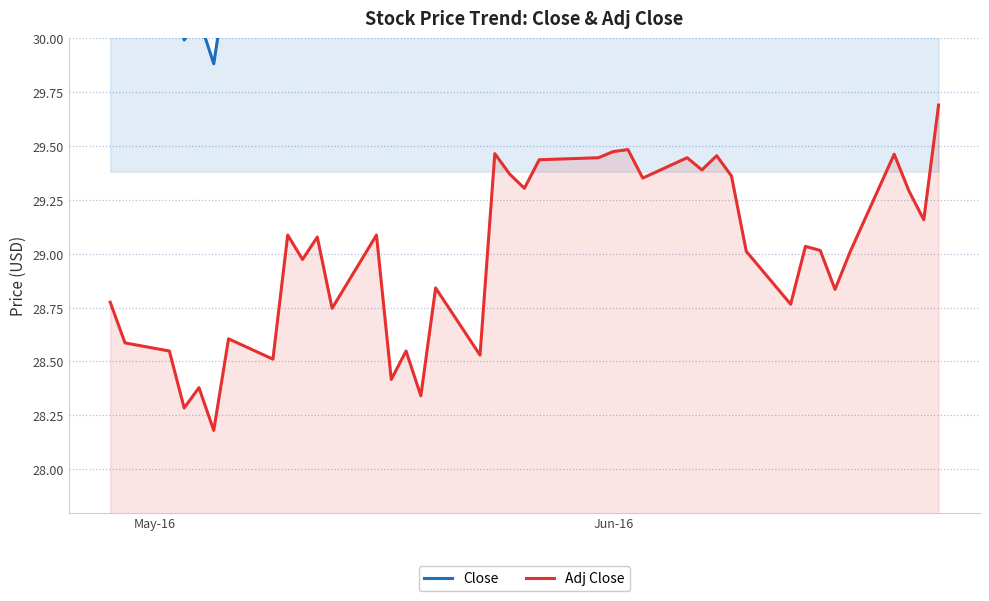

Reading left to right, extract all data points from this chart.

Close: 30.5	30.3	30.3	30.0	30.1	29.9	30.3	30.2	30.8	30.7	30.8	30.5	30.8	30.1	30.3	30.0	30.6	30.2	31.2	31.1	31.1	31.2	31.2	31.2	31.3	31.1	31.2	31.2	31.2	31.1	30.8	30.5	30.6	30.6	30.4	30.5	31.0	30.9	30.7	31.3
Adj Close: 28.8	28.6	28.5	28.3	28.4	28.2	28.6	28.5	29.1	29.0	29.1	28.7	29.1	28.4	28.5	28.3	28.8	28.5	29.5	29.4	29.3	29.4	29.4	29.5	29.5	29.4	29.4	29.4	29.5	29.4	29.0	28.8	29.0	29.0	28.8	29.0	29.5	29.3	29.2	29.7